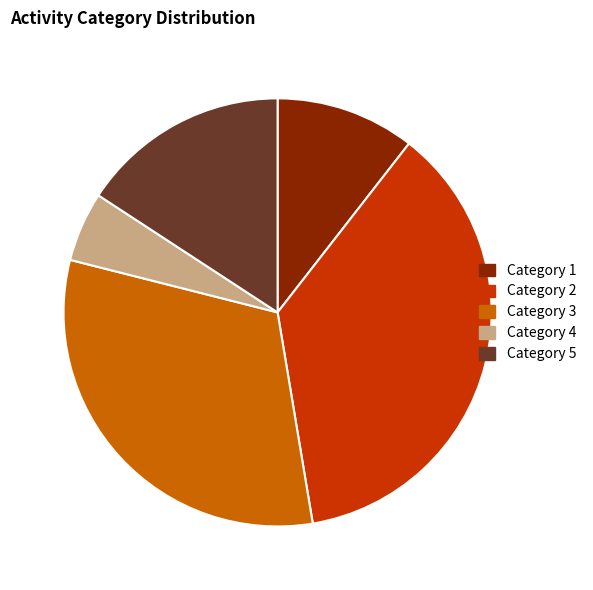

Does any single category account for the majority?

No